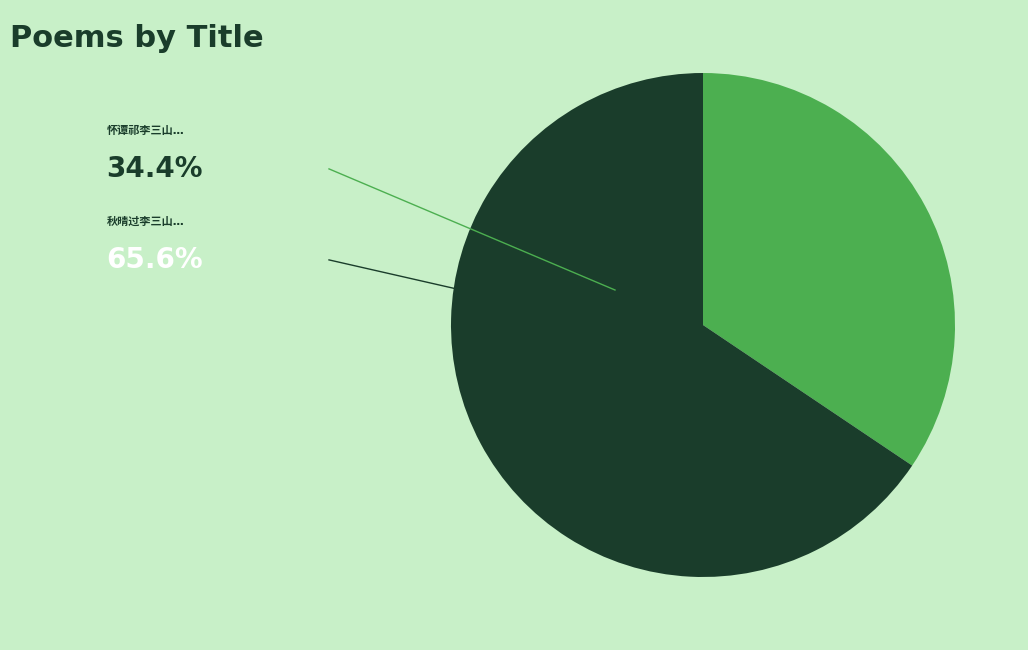

Is there a majority slice in this chart?

Yes